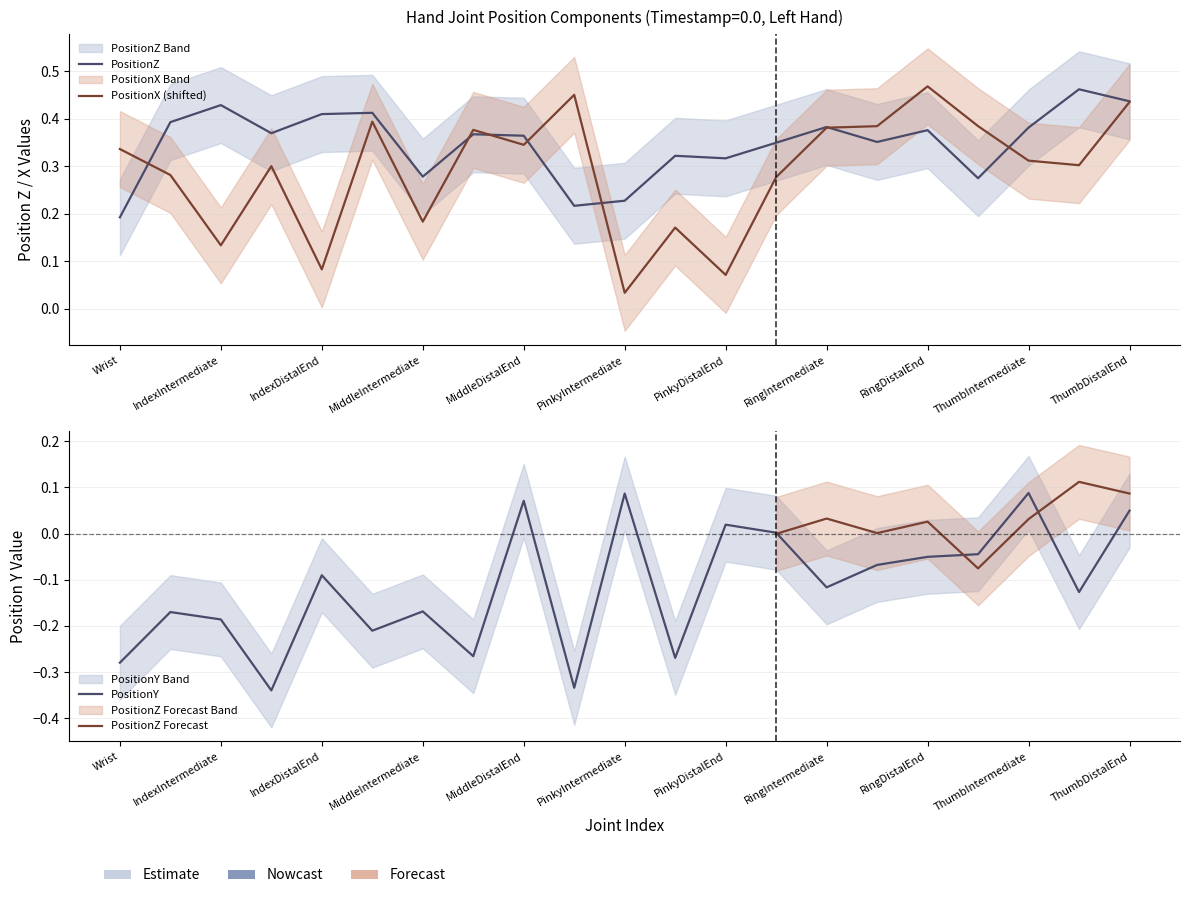

Where is the first local maximum for PositionY?

IndexIntermediate